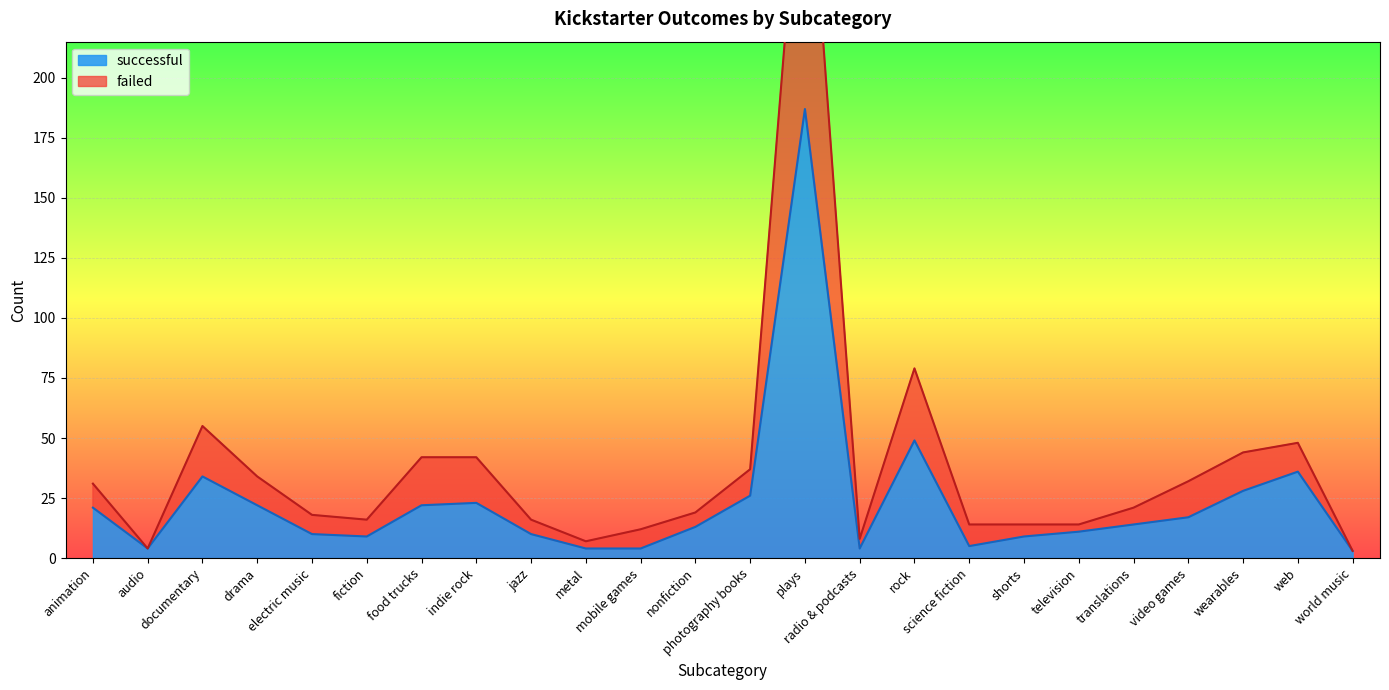

List the labels in order of failed value, largest first.

plays, rock, documentary, web, wearables, food trucks, indie rock, photography books, drama, video games, animation, translations, nonfiction, electric music, fiction, jazz, science fiction, shorts, television, mobile games, radio & podcasts, metal, audio, world music